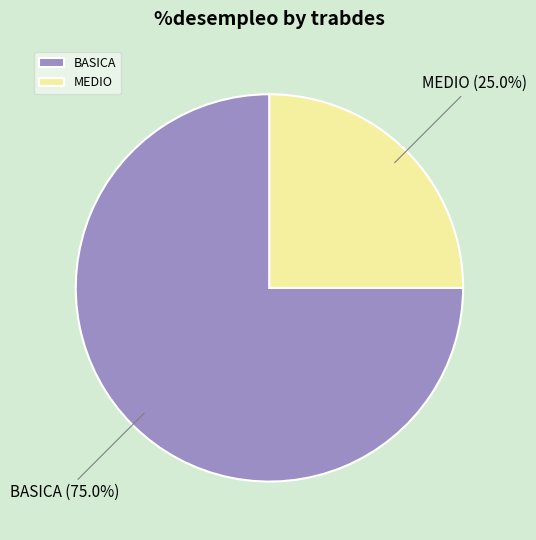

Does any single category account for the majority?

Yes